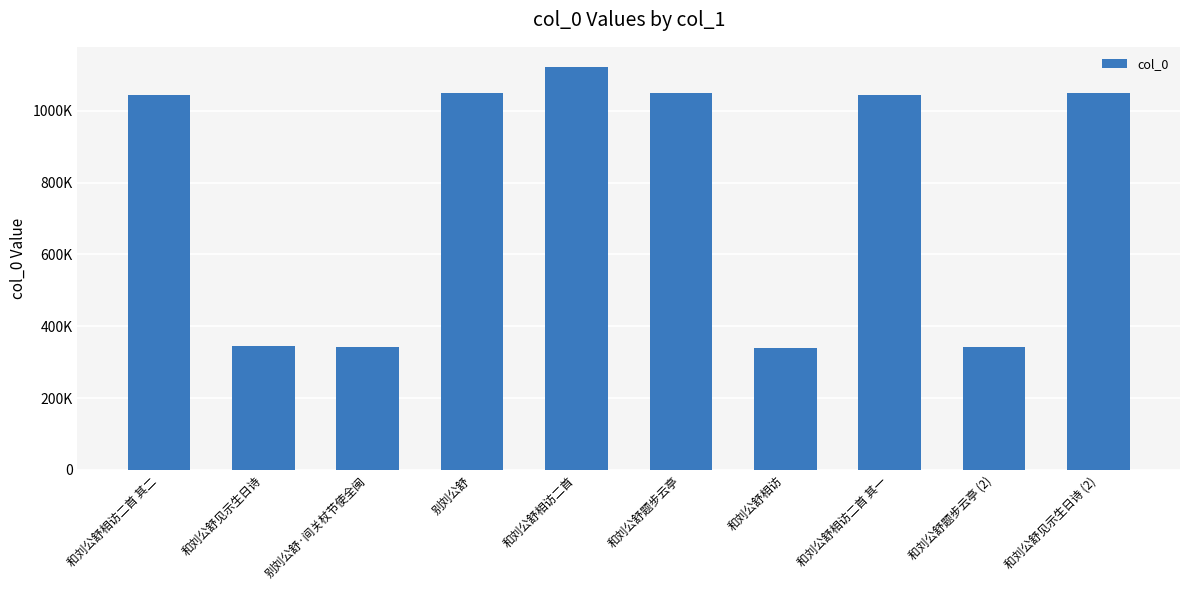

What is the difference between the maximum and second lowest values?

778407